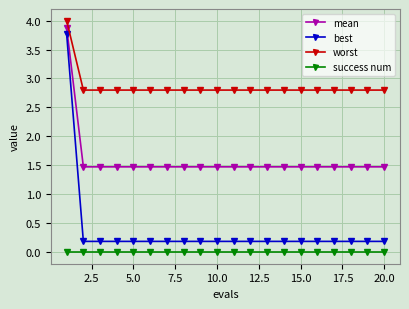

Which series has the largest total across all categories?

worst